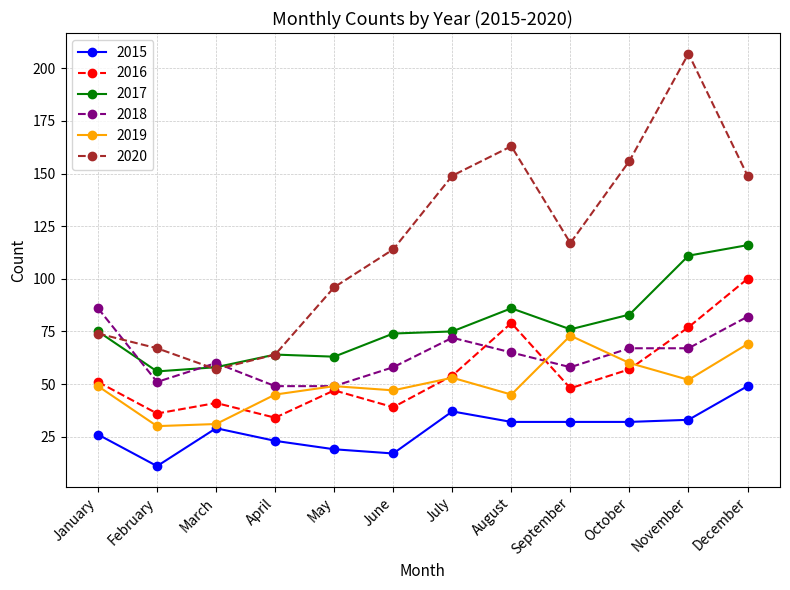

What are all the series names shown in the legend?

2015, 2016, 2017, 2018, 2019, 2020